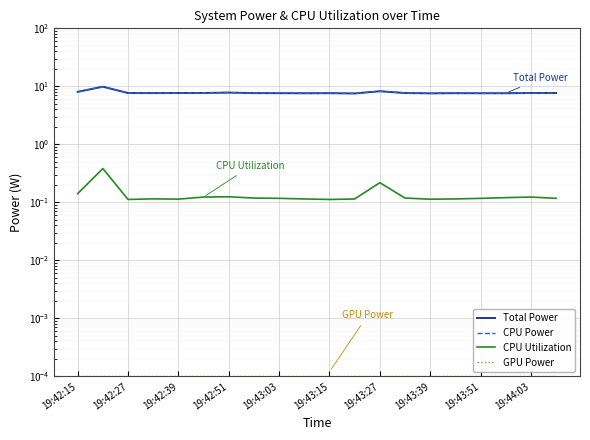

Reading right to left, transcribe all the data shown in this chart.

Total Power: 7.7	7.7	7.6	7.6	7.6	7.6	7.7	8.2	7.5	7.6	7.6	7.6	7.6	7.8	7.7	7.7	7.7	7.7	9.9	8.0
CPU Power: 7.7	7.7	7.6	7.6	7.6	7.6	7.7	8.2	7.5	7.6	7.6	7.6	7.6	7.8	7.7	7.7	7.7	7.7	9.9	8.0
CPU Utilization: 0.1	0.1	0.1	0.1	0.1	0.1	0.1	0.2	0.1	0.1	0.1	0.1	0.1	0.1	0.1	0.1	0.1	0.1	0.4	0.1
GPU Power: 0.0	0.0	0.0	0.0	0.0	0.0	0.0	0.0	0.0	0.0	0.0	0.0	0.0	0.0	0.0	0.0	0.0	0.0	0.0	0.0